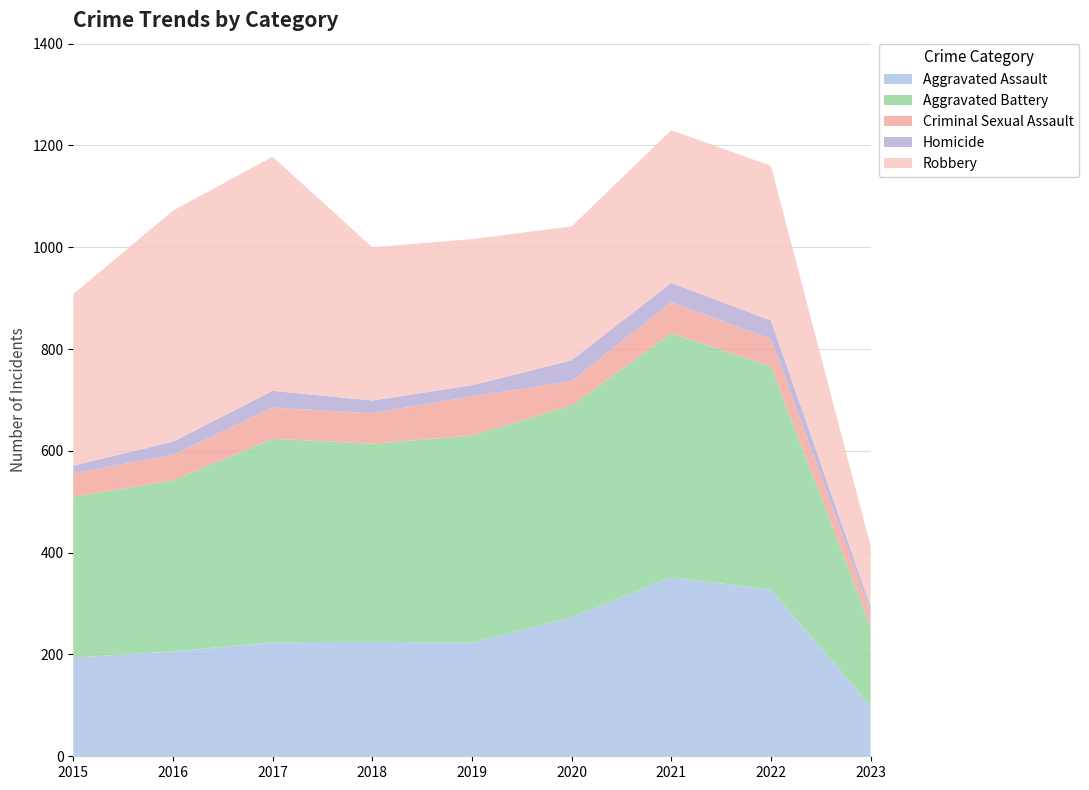

Reading left to right, extract all data points from this chart.

Aggravated Assault: 194	206	224	225	223	273	352	327	99
Aggravated Battery: 316	336	400	389	407	416	479	439	156
Criminal Sexual Assault: 46	50	61	60	77	48	61	54	28
Homicide: 15	26	33	25	22	41	38	36	11
Robbery: 337	454	460	301	287	263	300	304	119